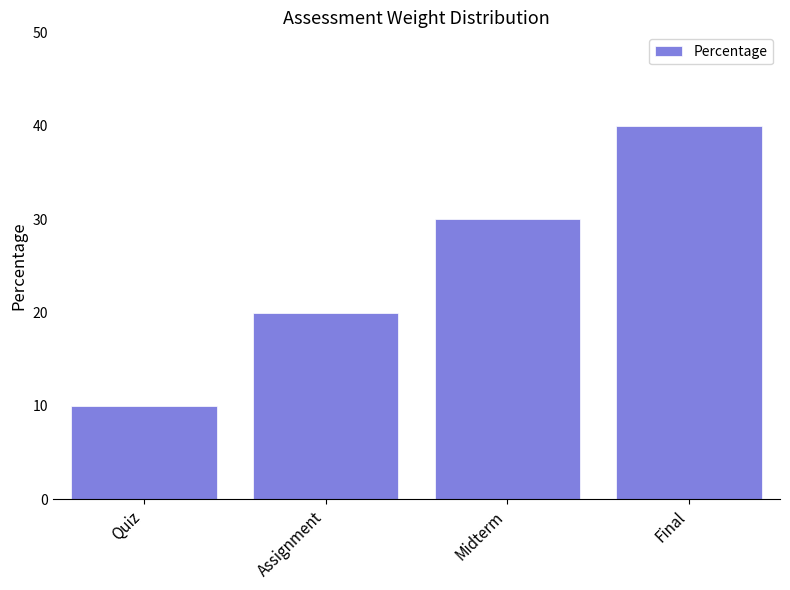

Reading right to left, list all the values displayed in this chart.

Final=40	Midterm=30	Assignment=20	Quiz=10